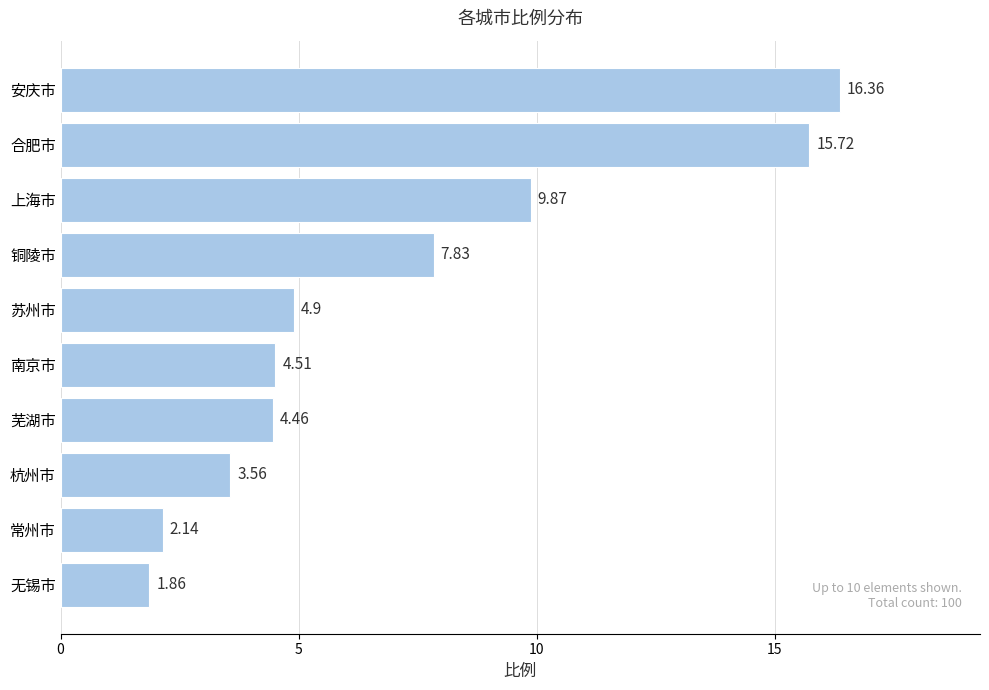

What is the sum of all values?

71.2